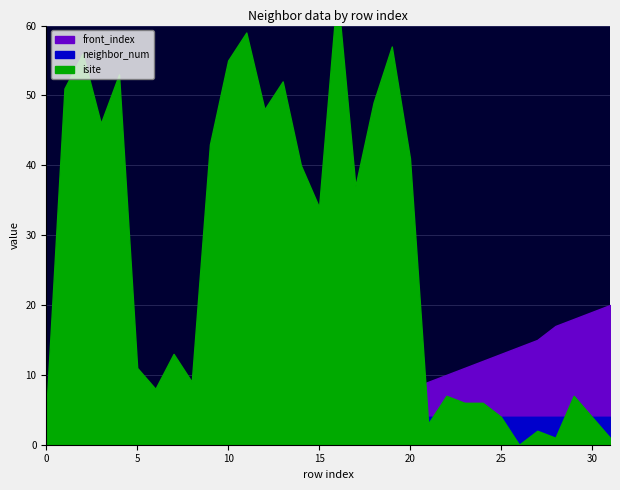

What is the average value of the neighbor_num series?

3